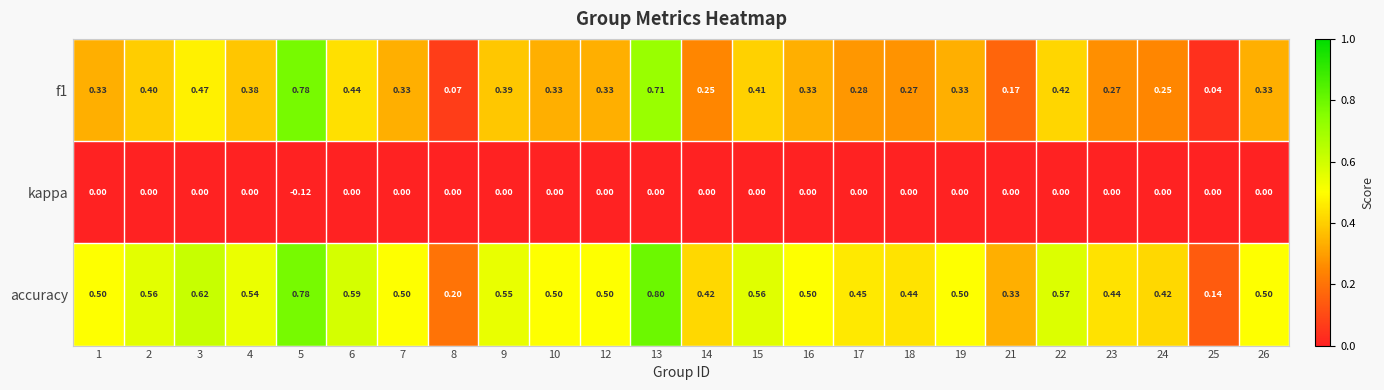

Count the number of categories in the chart.

24